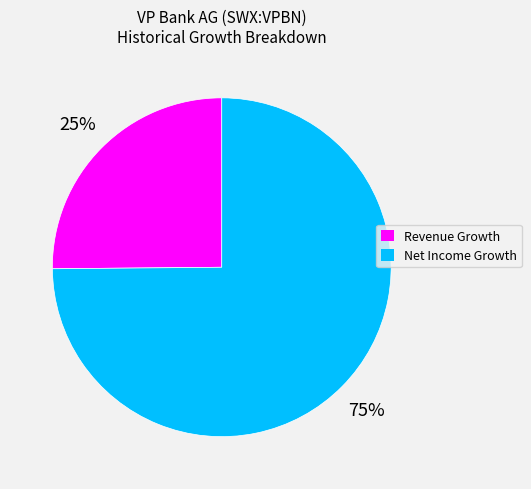

To the nearest percent, what is the difference between the largest and smallest slice percentages?

50%